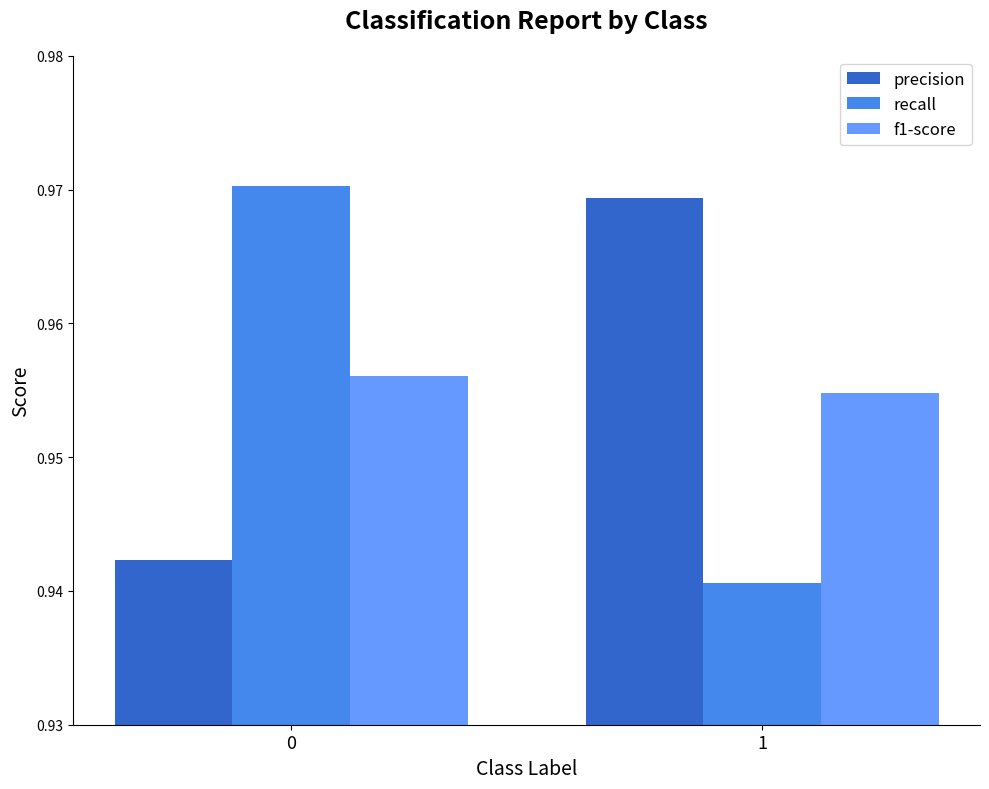

What are all the series names shown in the legend?

precision, recall, f1-score